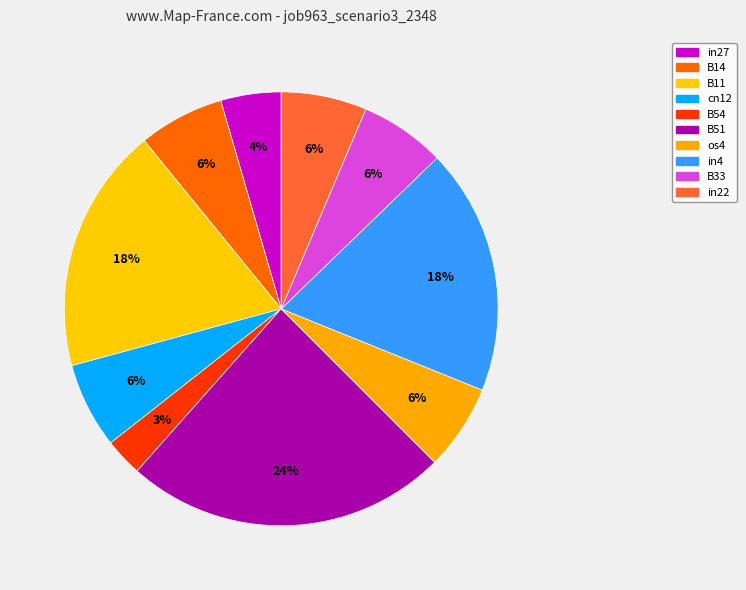

Is there any slice that represents more than half of the pie?

No